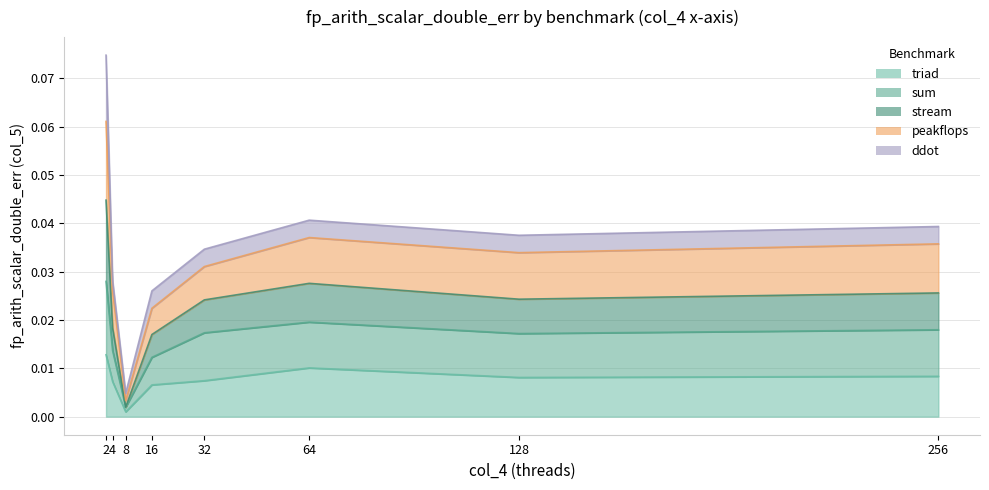

True or false: triad and sum intersect in this chart.

False